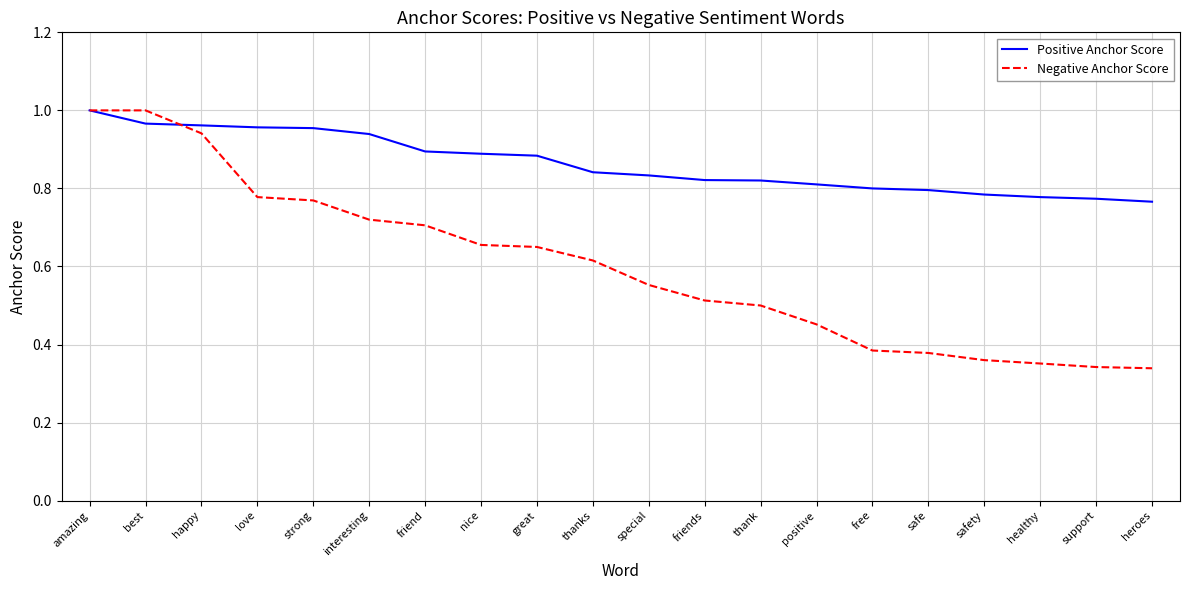

What position from the left is interesting?

6